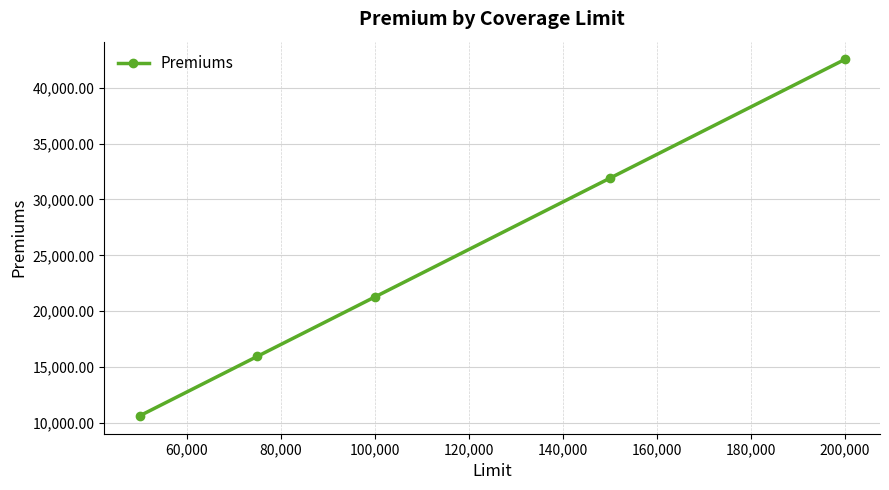

How many categories are shown in the chart?

5